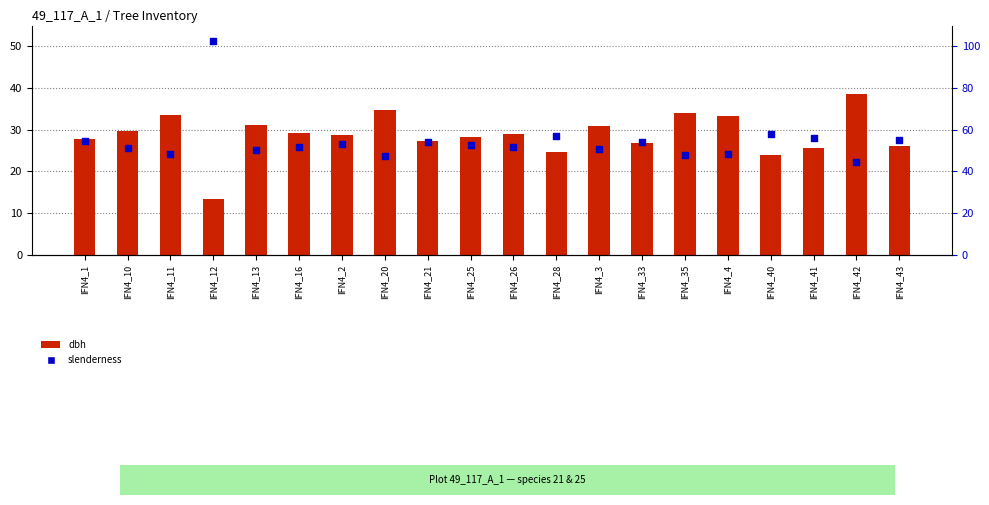

At which category is the sum across all series the highest?

IFN4_12